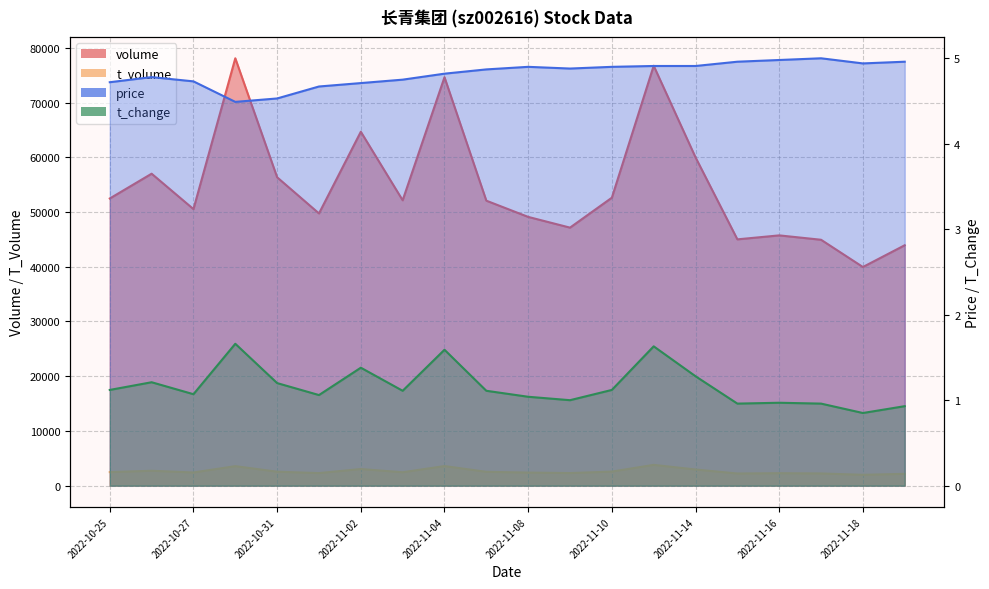

Where is t_volume nearest to the value 2893?

2022-11-14